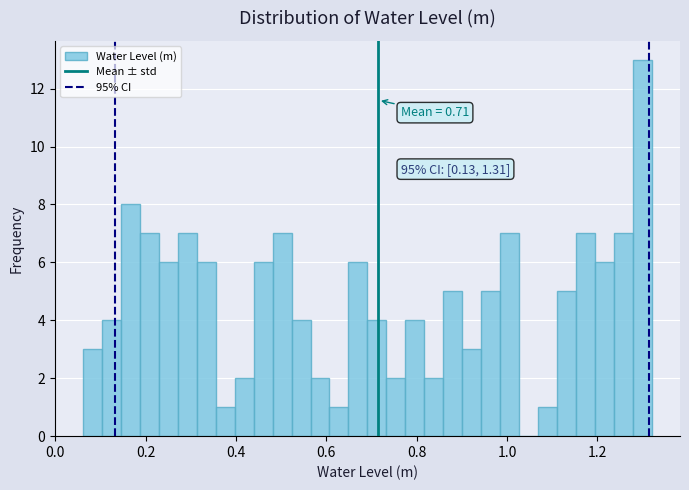

Around what value on the x-axis is the tallest bar? Give the approximate position of its centre, as read against the axis.

1.30